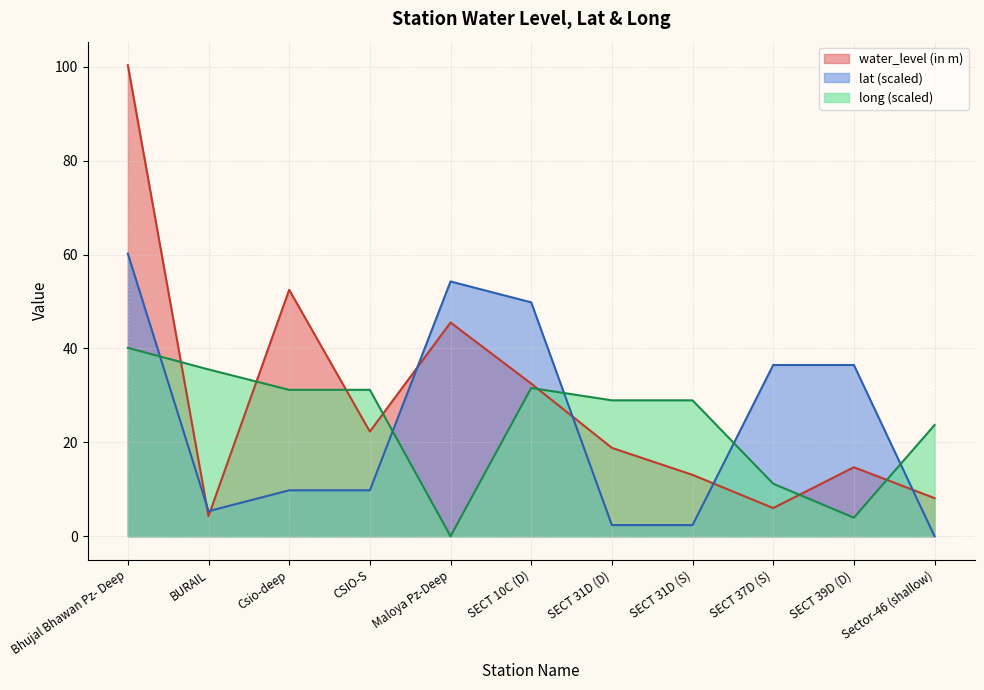

The value of lat at Sector-46 (shallow) is -31.9. True or false?

False